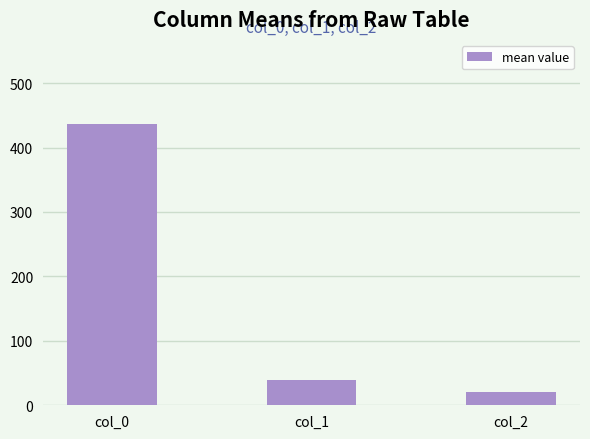

What is the sum of all values?

495.5